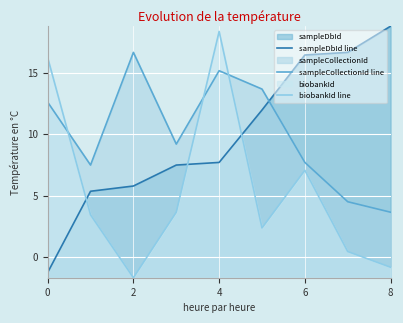

What is the label of the 8th point from the left?

7